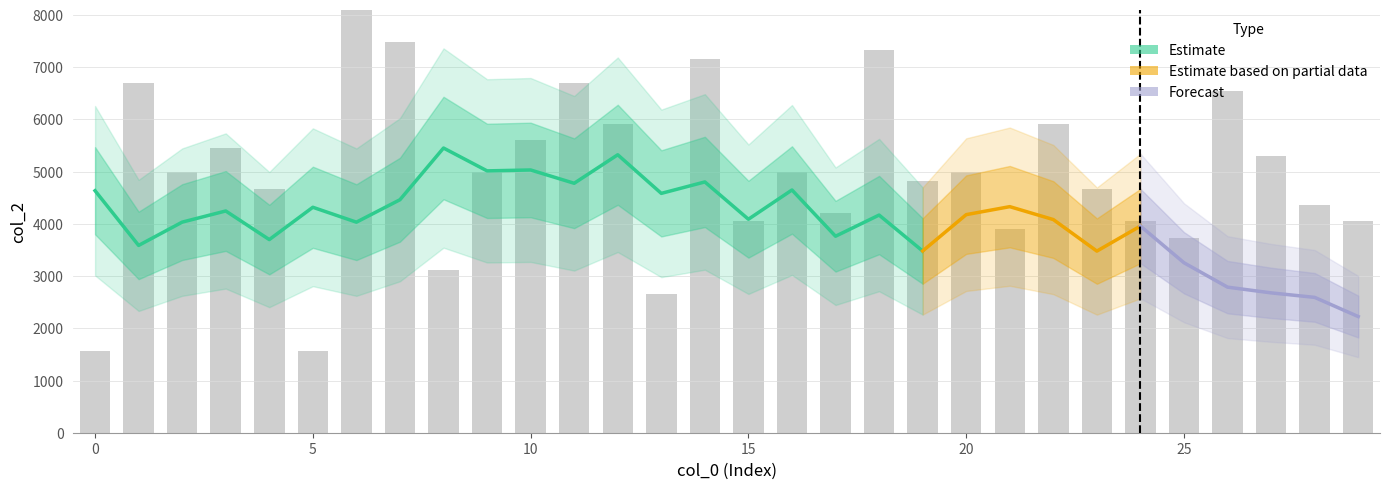

The chart shows a value of 4984.0 at 9. True or false?

True